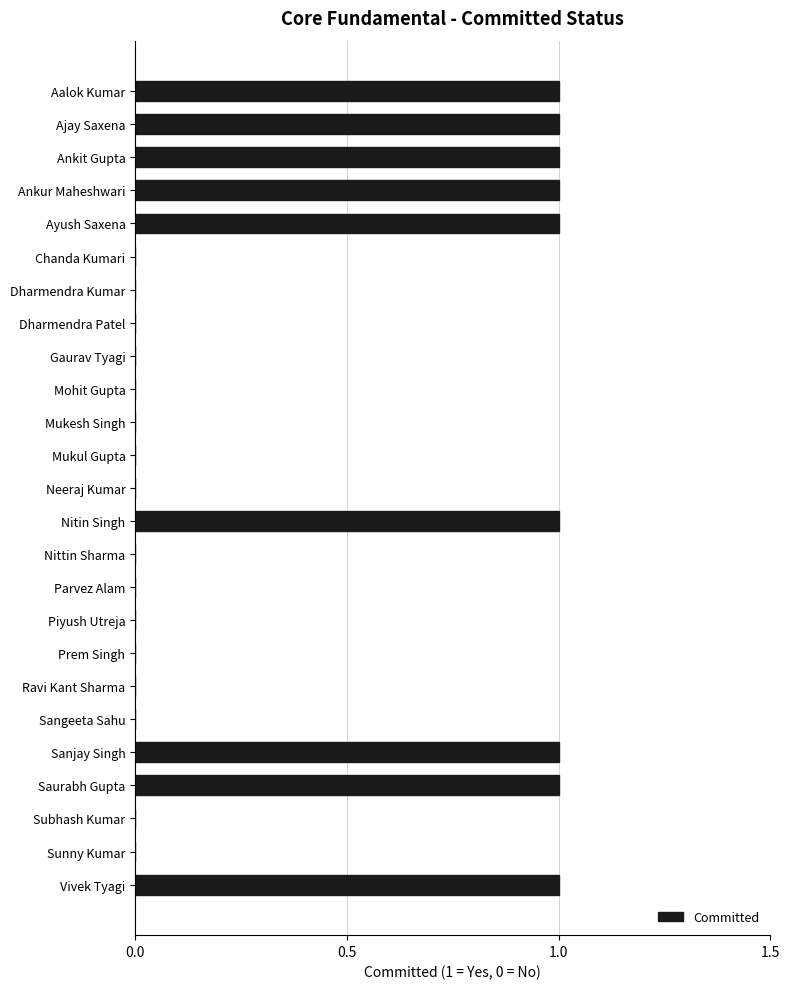

The chart shows a value of 1 at Aalok Kumar. True or false?

True